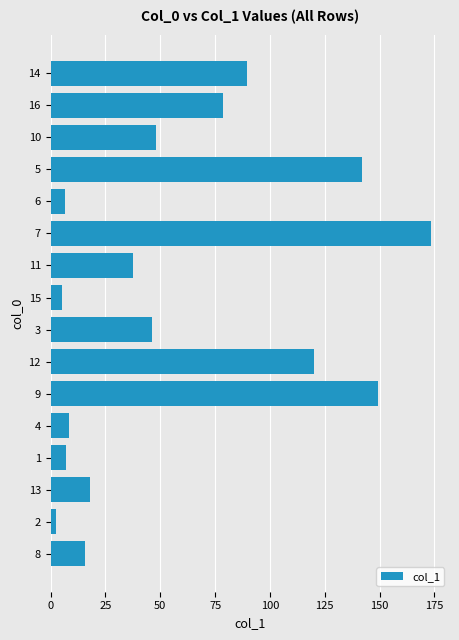

Is it true that the value at 5 is 217.2?

False